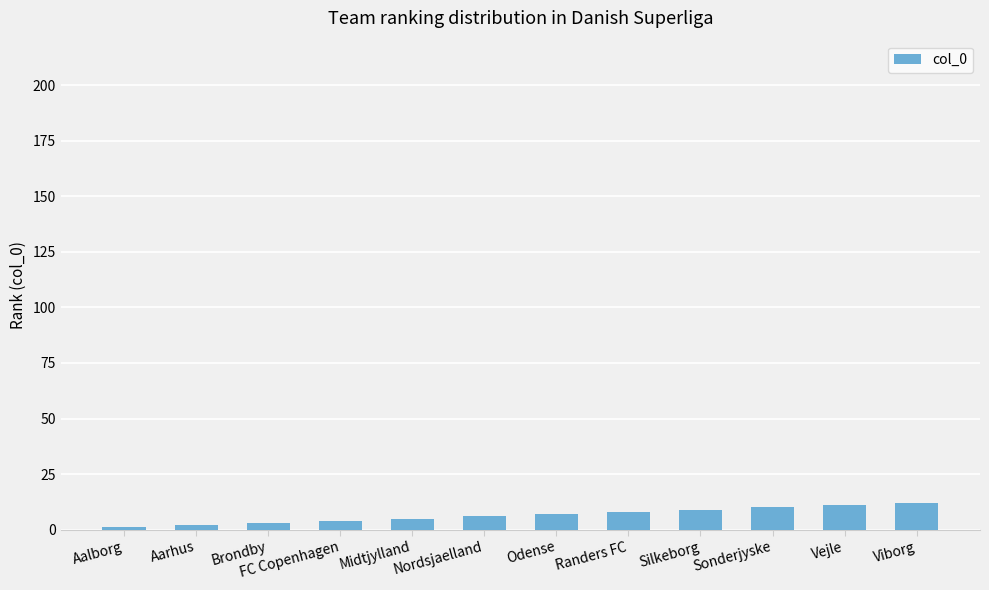

What is the value of the 12th bar from the left?

12